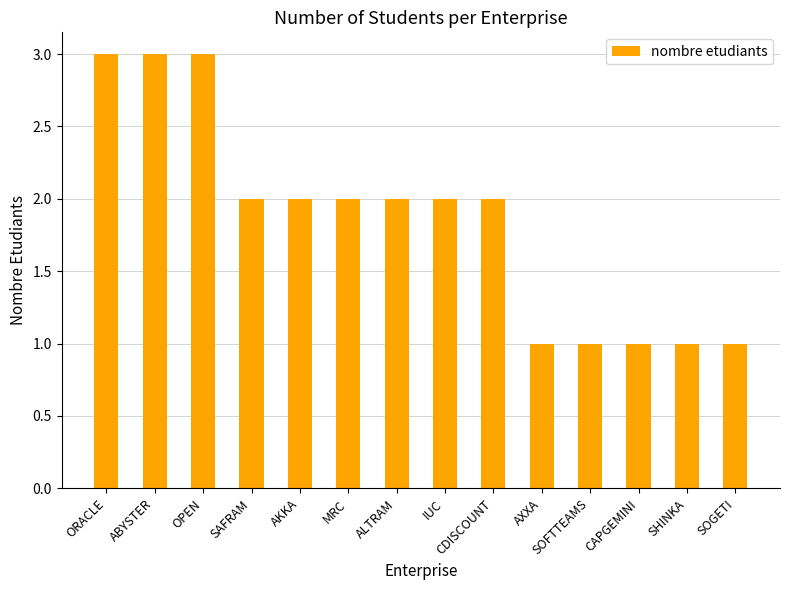

What is the maximum value shown in the chart?

3